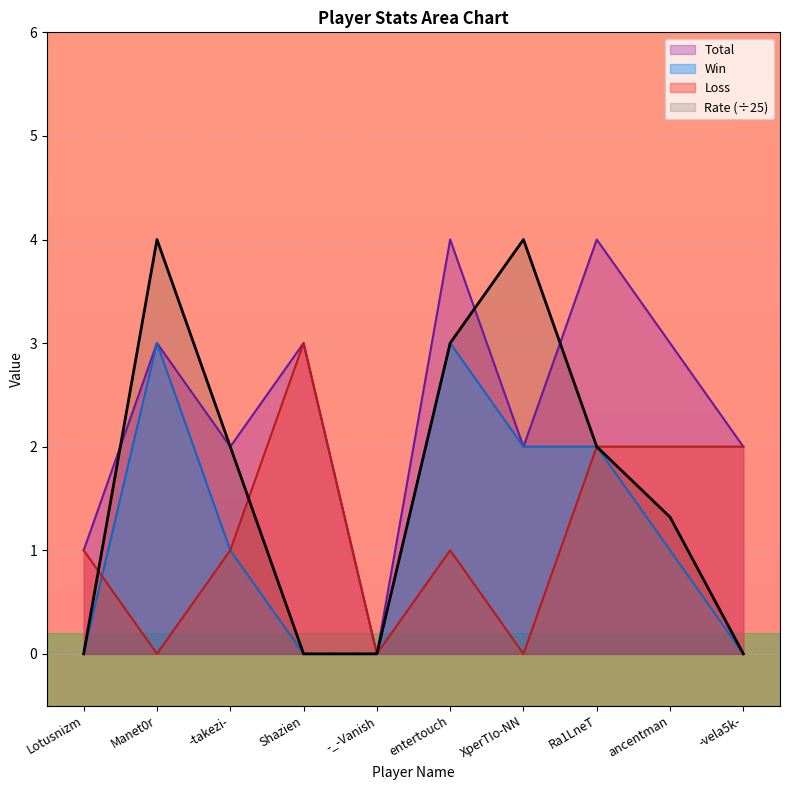

Rank the series at XperTIo-NN from lowest to highest value.

Loss, Win, Total, Rate